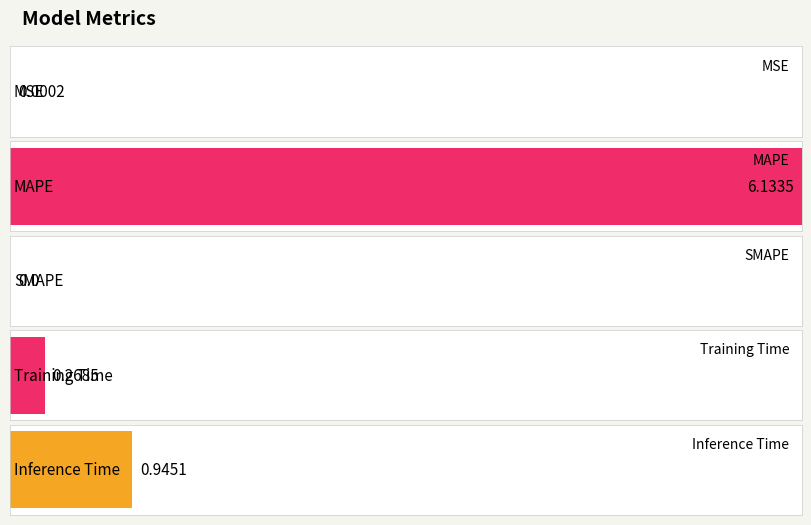

List the labels in order of value, largest first.

MAPE, Inference Time, Training Time, MSE, SMAPE